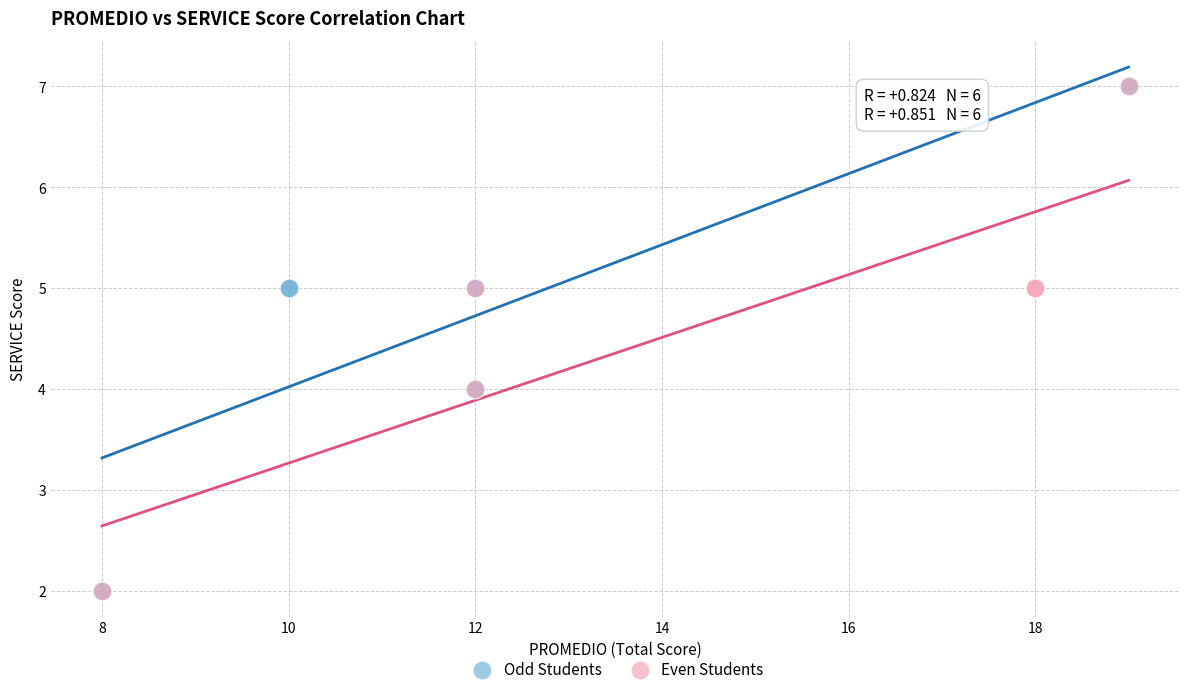

What are all the series names shown in the legend?

Odd Students, Even Students